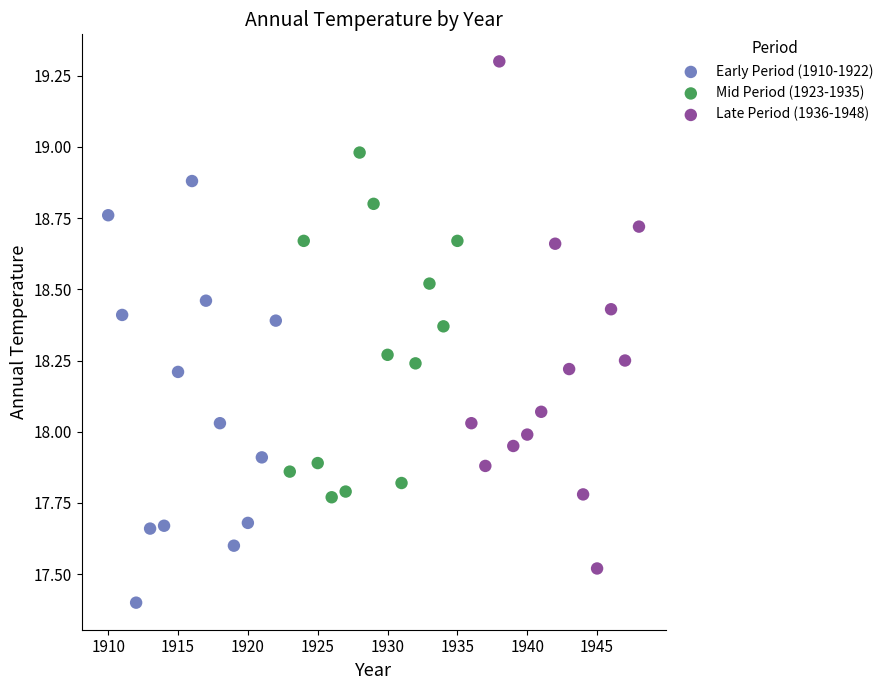

Which series contains the lowest Y value?

Early Period (1910-1922)